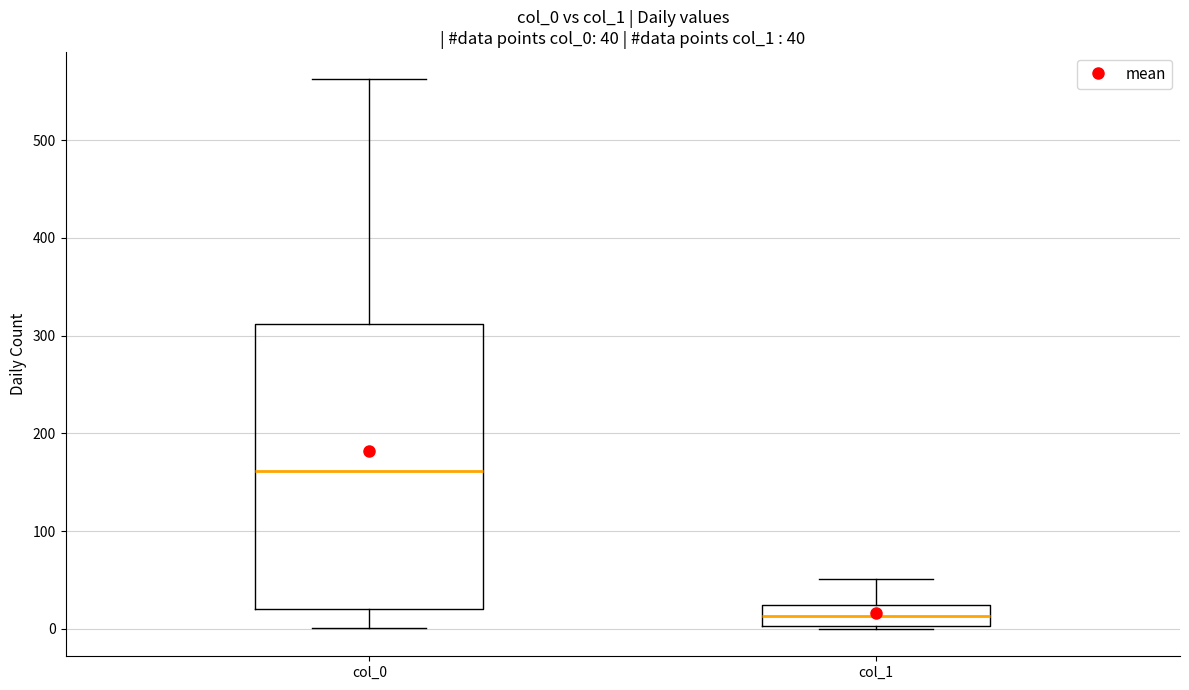

Which box's median line is the highest?

col_0